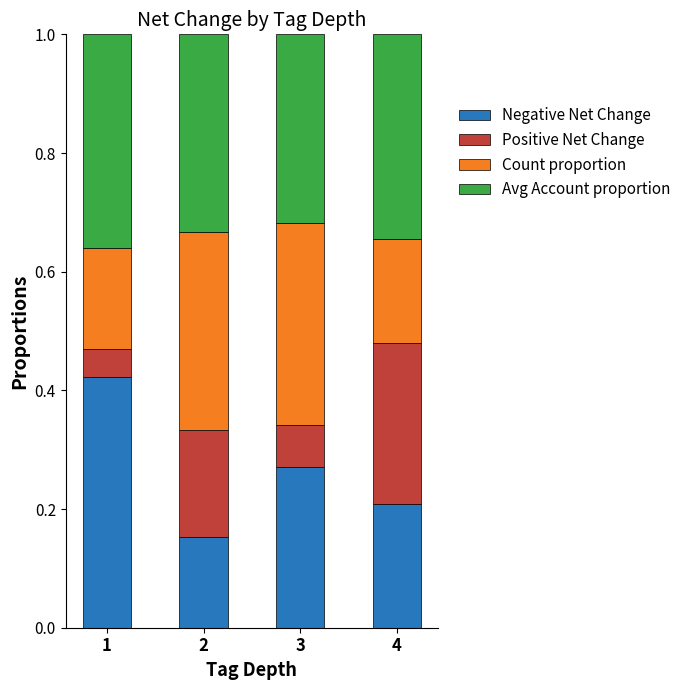

Where is Negative Net Change nearest to the value 0?

2